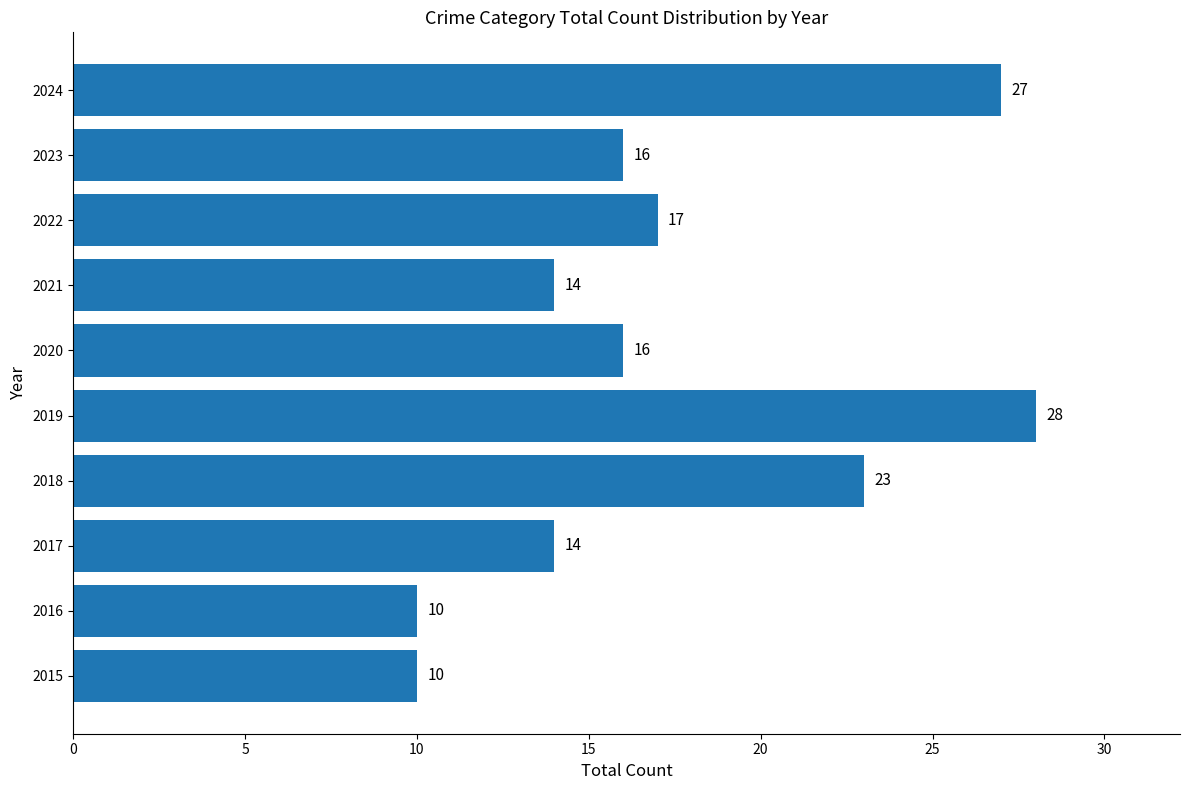

How many data points are less than 16?

4